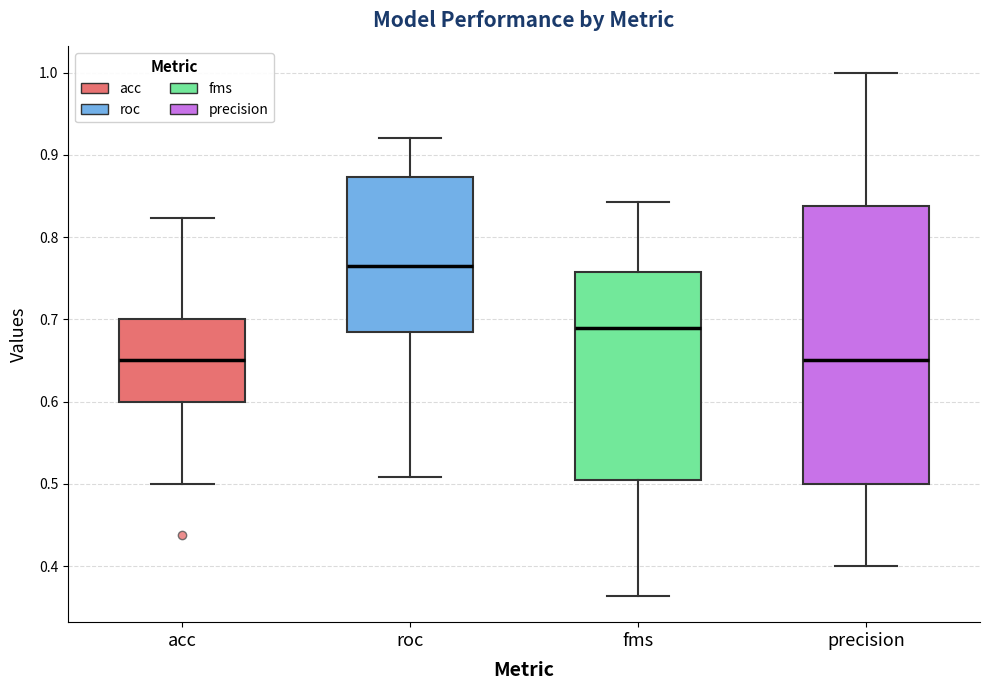

Which box's median line is the highest?

roc